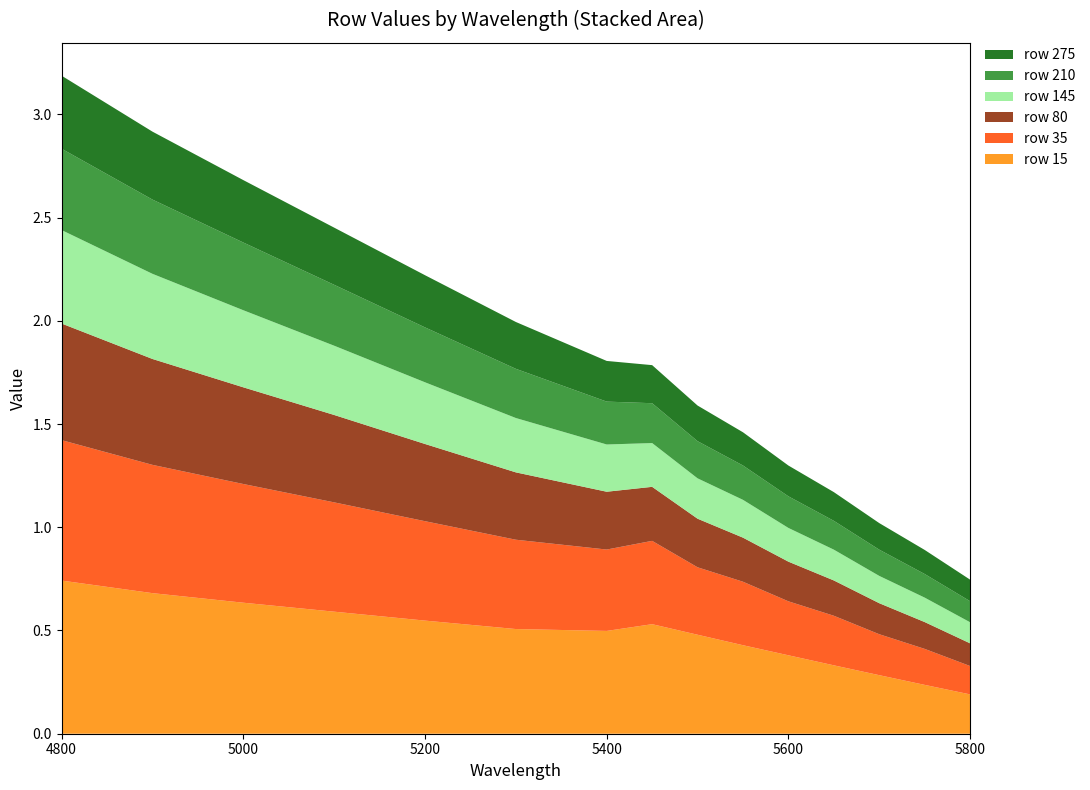

Reading left to right, list all the values displayed in this chart.

row_15: 4800=0.7	4900=0.7	5000=0.6	5100=0.6	5200=0.5	5300=0.5	5400=0.5	5450=0.5	5500=0.5	5550=0.4	5600=0.4	5650=0.3	5700=0.3	5750=0.2	5800=0.2
row_35: 4800=0.7	4900=0.6	5000=0.6	5100=0.5	5200=0.5	5300=0.4	5400=0.4	5450=0.4	5500=0.3	5550=0.3	5600=0.3	5650=0.2	5700=0.2	5750=0.2	5800=0.1
row_80: 4800=0.6	4900=0.5	5000=0.5	5100=0.4	5200=0.4	5300=0.3	5400=0.3	5450=0.3	5500=0.2	5550=0.2	5600=0.2	5650=0.2	5700=0.2	5750=0.1	5800=0.1
row_145: 4800=0.5	4900=0.4	5000=0.4	5100=0.3	5200=0.3	5300=0.3	5400=0.2	5450=0.2	5500=0.2	5550=0.2	5600=0.2	5650=0.1	5700=0.1	5750=0.1	5800=0.1
row_210: 4800=0.4	4900=0.4	5000=0.3	5100=0.3	5200=0.3	5300=0.2	5400=0.2	5450=0.2	5500=0.2	5550=0.2	5600=0.2	5650=0.1	5700=0.1	5750=0.1	5800=0.1
row_275: 4800=0.4	4900=0.3	5000=0.3	5100=0.3	5200=0.3	5300=0.2	5400=0.2	5450=0.2	5500=0.2	5550=0.2	5600=0.1	5650=0.1	5700=0.1	5750=0.1	5800=0.1